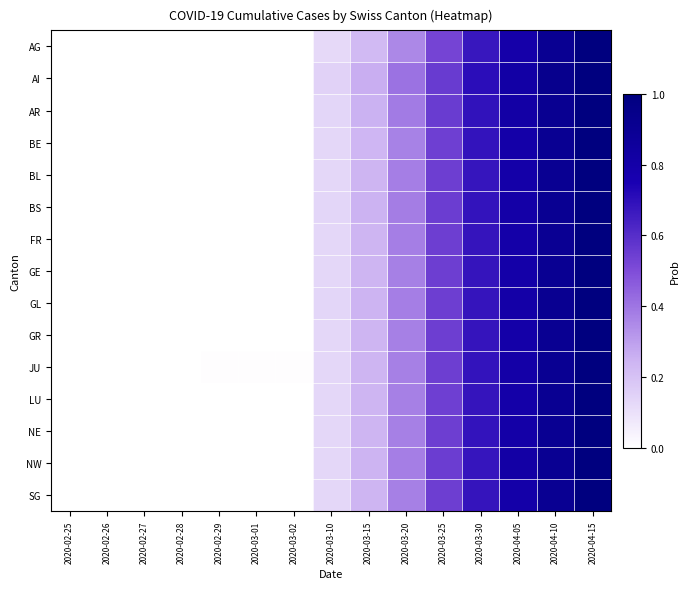

Which has a higher value, 2020-02-29 or 2020-03-01?

2020-02-29